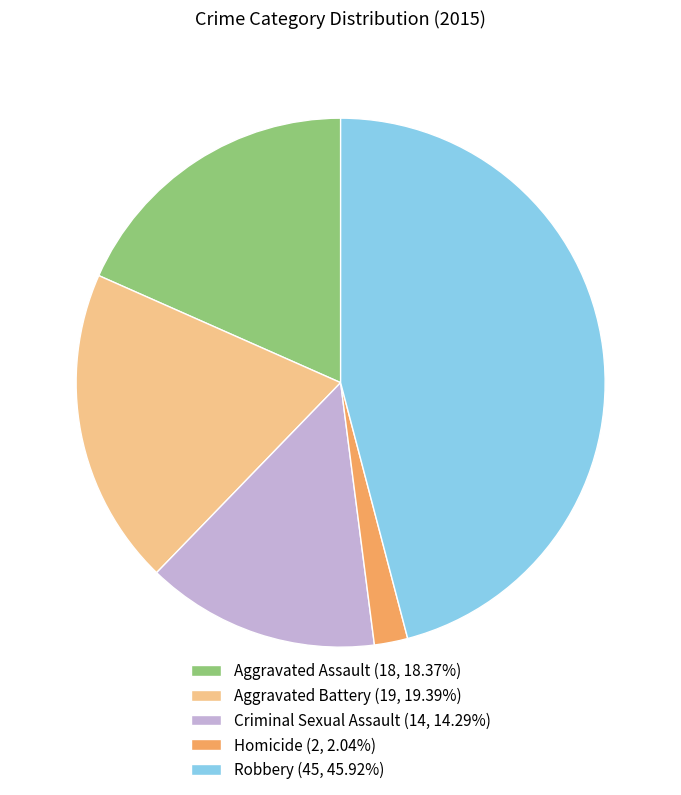

True or false: Homicide accounts for 2% of the total.

True